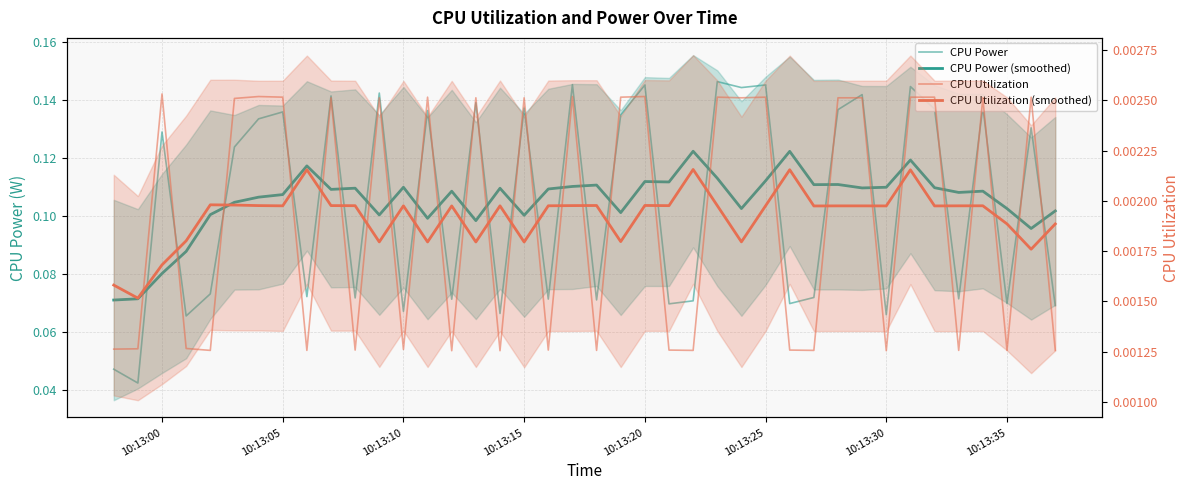

Does the chart display data point markers on the line(s)?

No